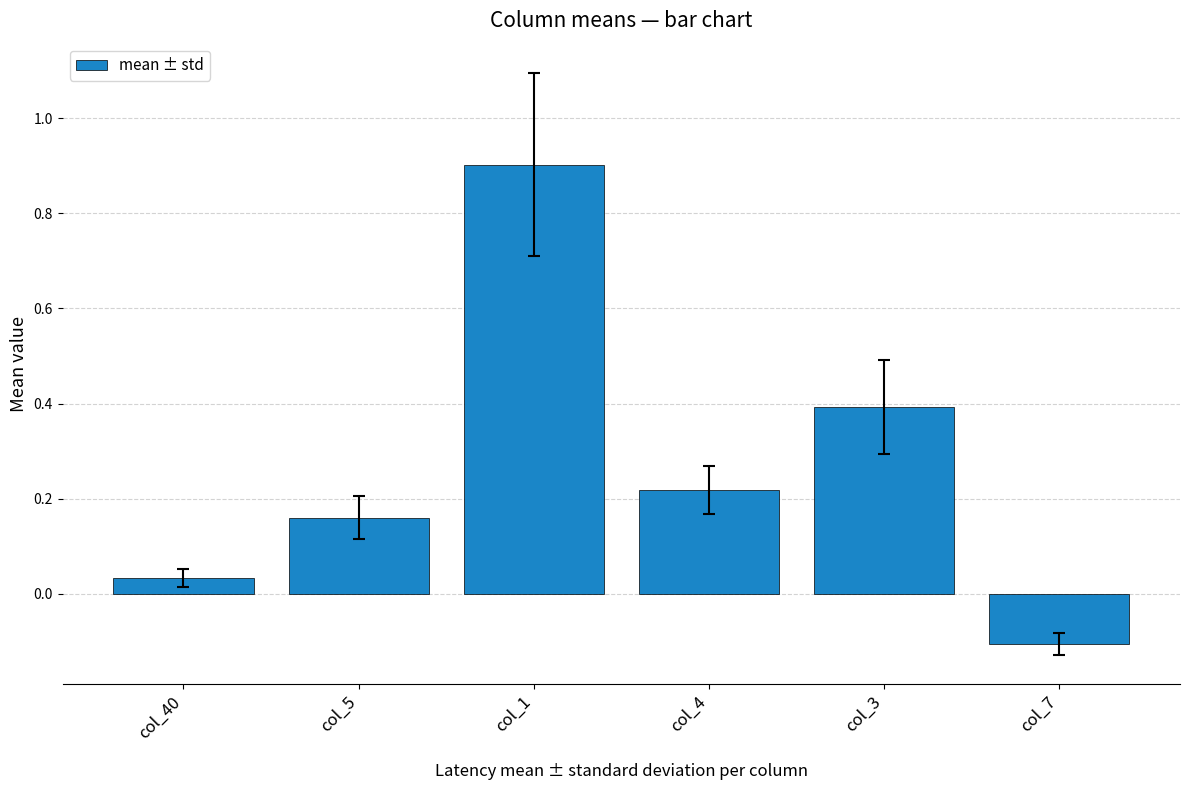

What is the average value?

0.3